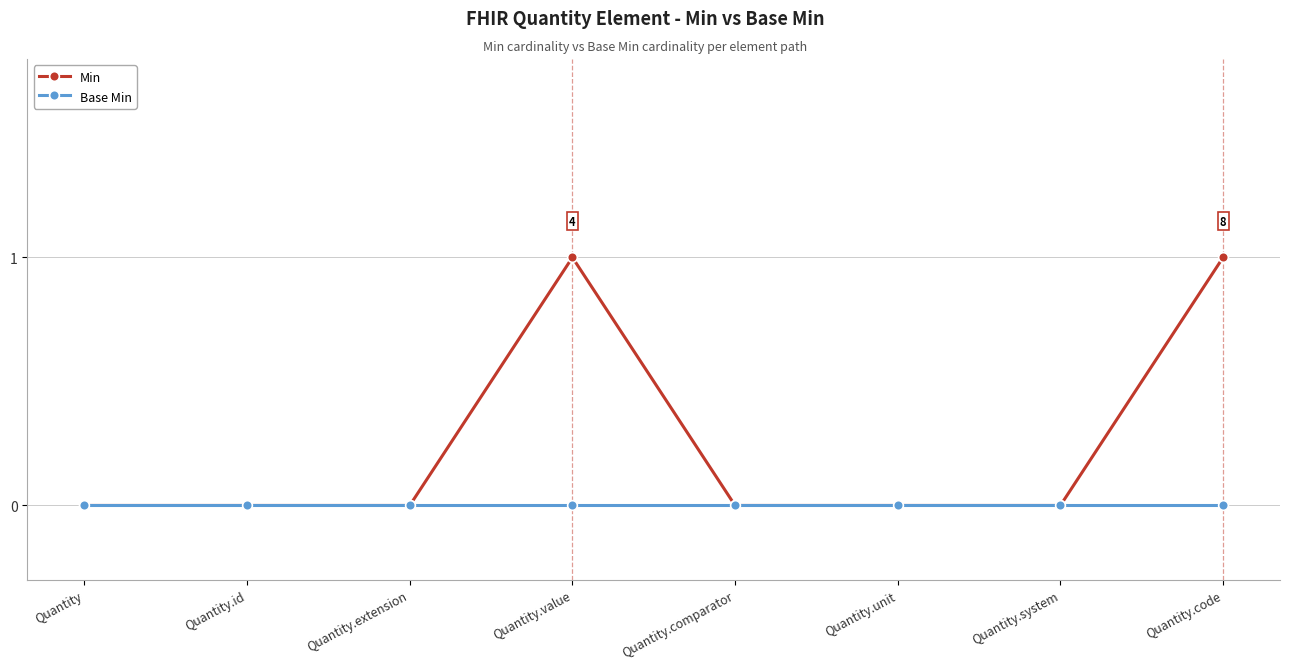

Which series changed the most between Quantity and Quantity.code?

Min